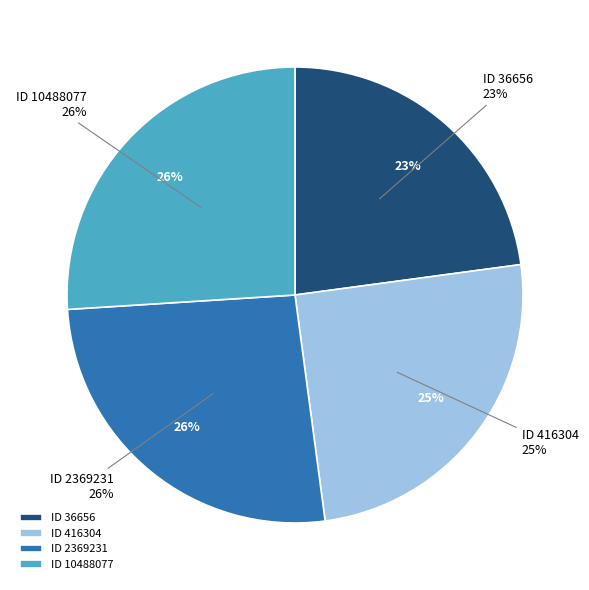

Which category has the biggest portion of the pie?

10488077